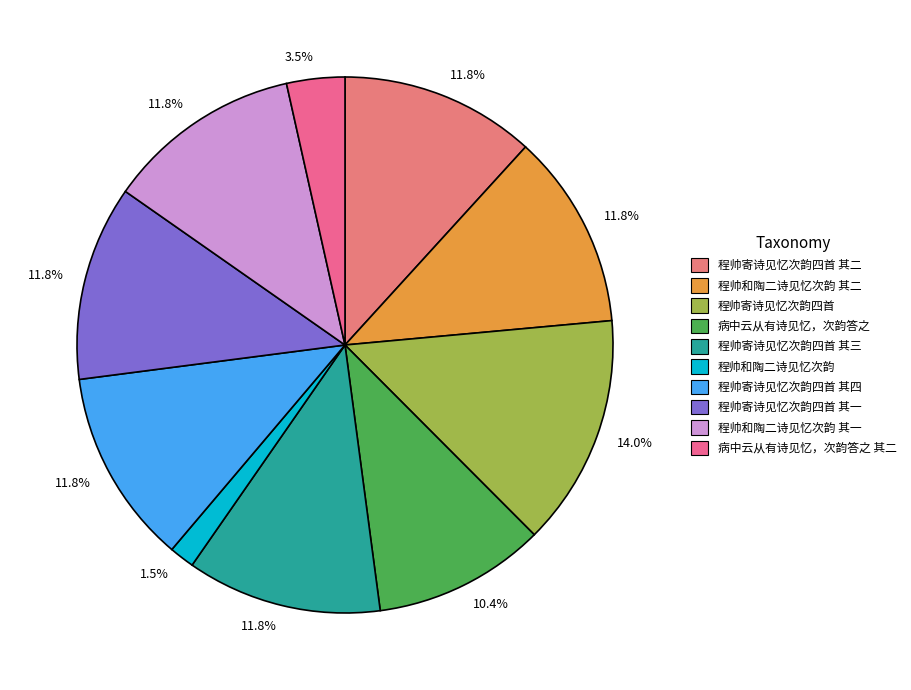

Which category has the smallest portion of the pie?

程帅和陶二诗见忆次韵